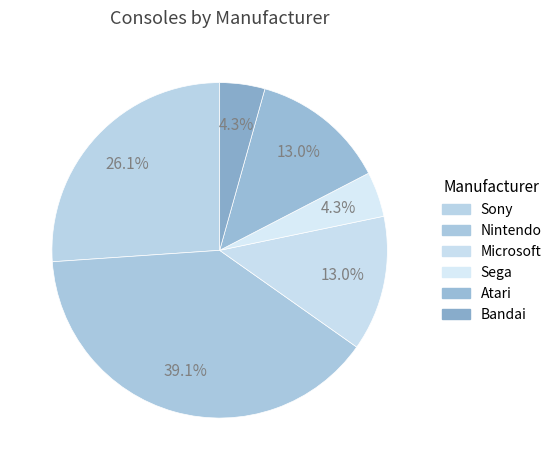

To the nearest percent, what is the average slice percentage?

17%